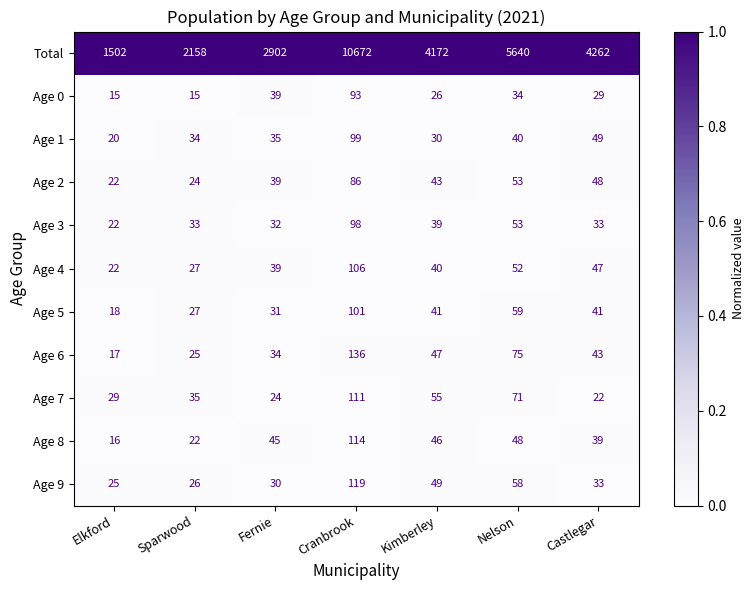

At which label does Total reach its minimum?

Elkford